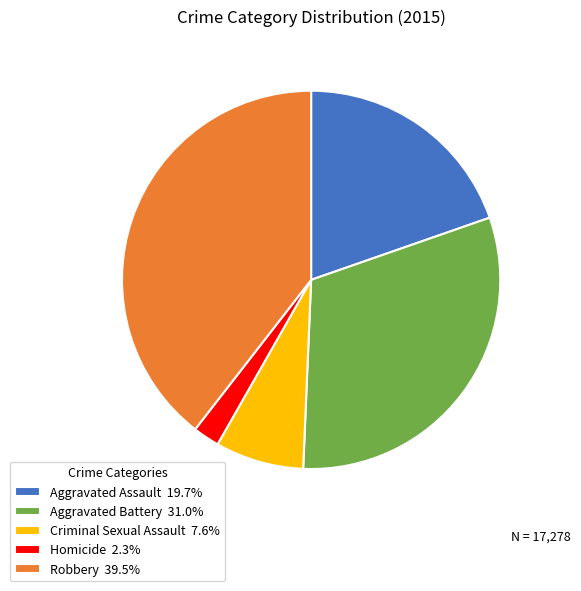

Is Criminal Sexual Assault 7.6% the majority of the pie?

No